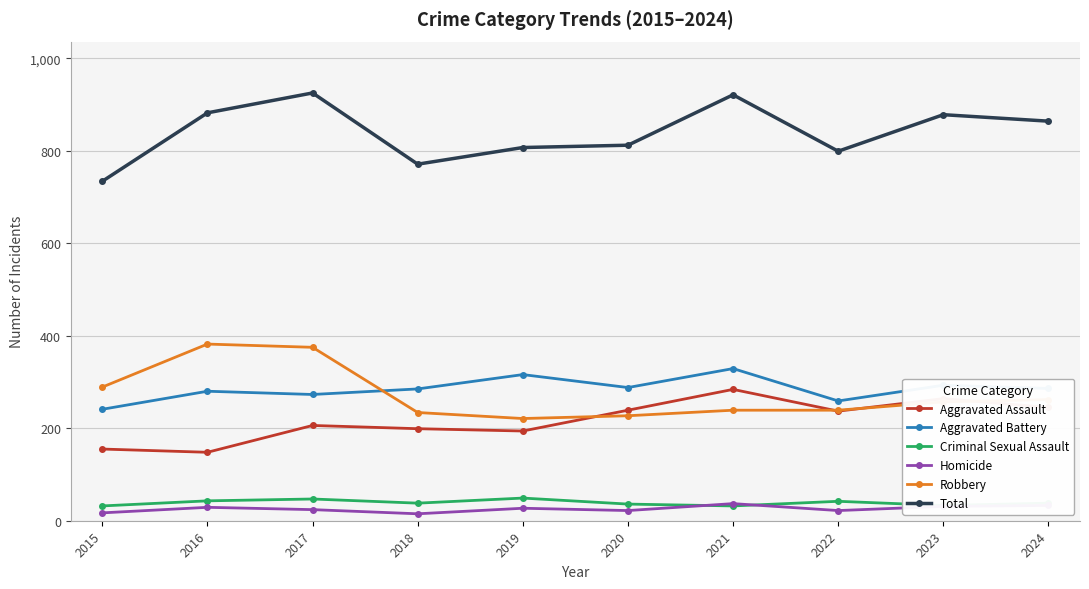

What is the maximum value for Criminal Sexual Assault?

49